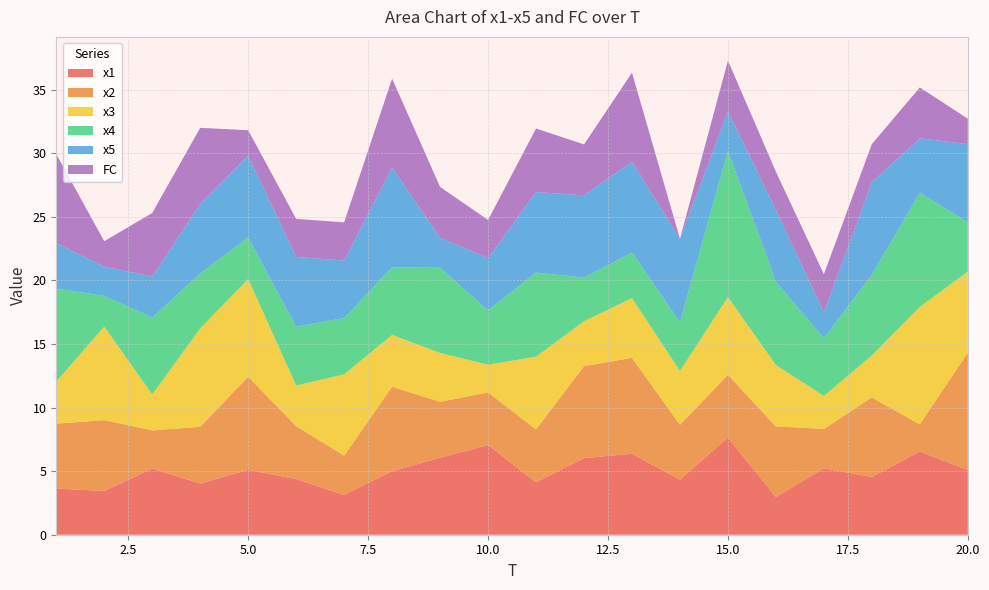

Reading right to left, list all the values displayed in this chart.

x1: 20=5.1	19=6.6	18=4.5	17=5.2	16=3.0	15=7.6	14=4.3	13=6.4	12=6.0	11=4.1	10=7.0	9=6.1	8=5.0	7=3.1	6=4.4	5=5.1	4=4.0	3=5.2	2=3.4	1=3.6
x2: 20=9.2	19=2.1	18=6.3	17=3.1	16=5.6	15=4.9	14=4.3	13=7.5	12=7.2	11=4.2	10=4.1	9=4.4	8=6.6	7=3.1	6=4.2	5=7.3	4=4.5	3=3.0	2=5.6	1=5.1
x3: 20=6.4	19=9.2	18=3.3	17=2.6	16=4.8	15=6.1	14=4.2	13=4.7	12=3.5	11=5.7	10=2.2	9=3.8	8=4.1	7=6.4	6=3.2	5=7.7	4=7.7	3=2.8	2=7.4	1=3.3
x4: 20=3.9	19=9.0	18=6.3	17=4.6	16=6.5	15=11.5	14=3.8	13=3.6	12=3.4	11=6.6	10=4.3	9=6.7	8=5.3	7=4.4	6=4.6	5=3.3	4=4.3	3=6.0	2=2.4	1=7.3
x5: 20=6.1	19=4.3	18=7.3	17=2.0	16=5.7	15=3.1	14=6.6	13=7.1	12=6.5	11=6.3	10=4.1	9=2.4	8=7.8	7=4.5	6=5.5	5=6.4	4=5.5	3=3.2	2=2.3	1=3.6
FC: 20=2.0	19=4.0	18=3.0	17=3.0	16=3.0	15=4.0	14=0.0	13=7.0	12=4.0	11=5.0	10=3.0	9=4.0	8=7.0	7=3.0	6=3.0	5=2.0	4=6.0	3=5.0	2=2.0	1=7.0